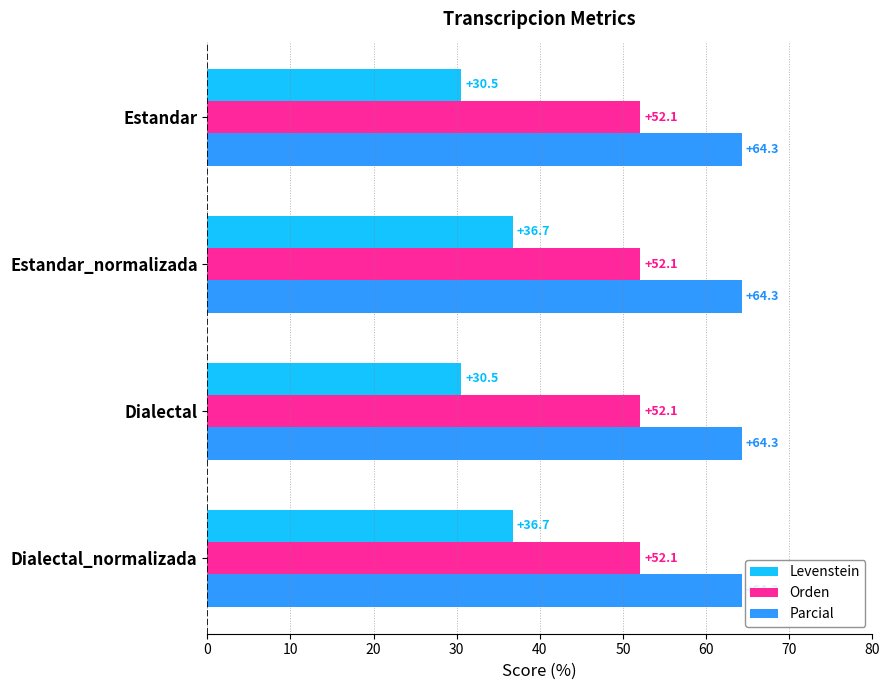

What is the maximum value shown in the chart?

64.3